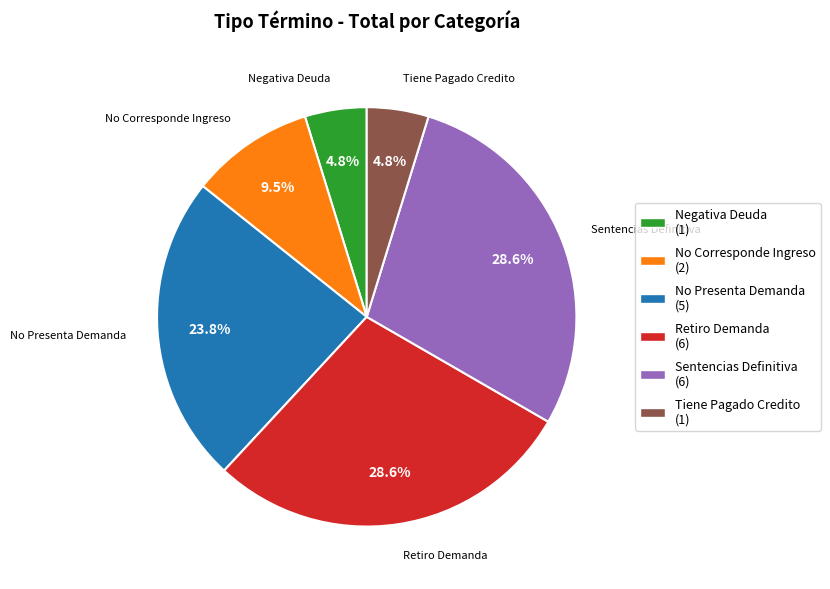

Is Negativa Deuda the majority of the pie?

No